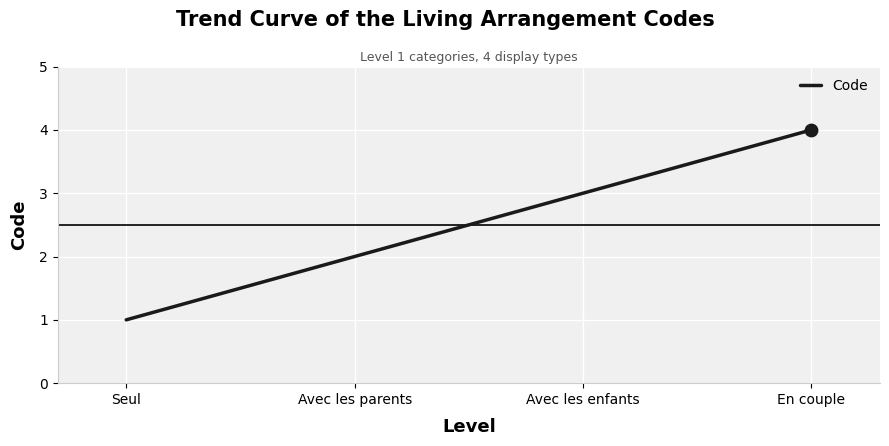

Between En couple and Avec les parents, which is larger?

En couple